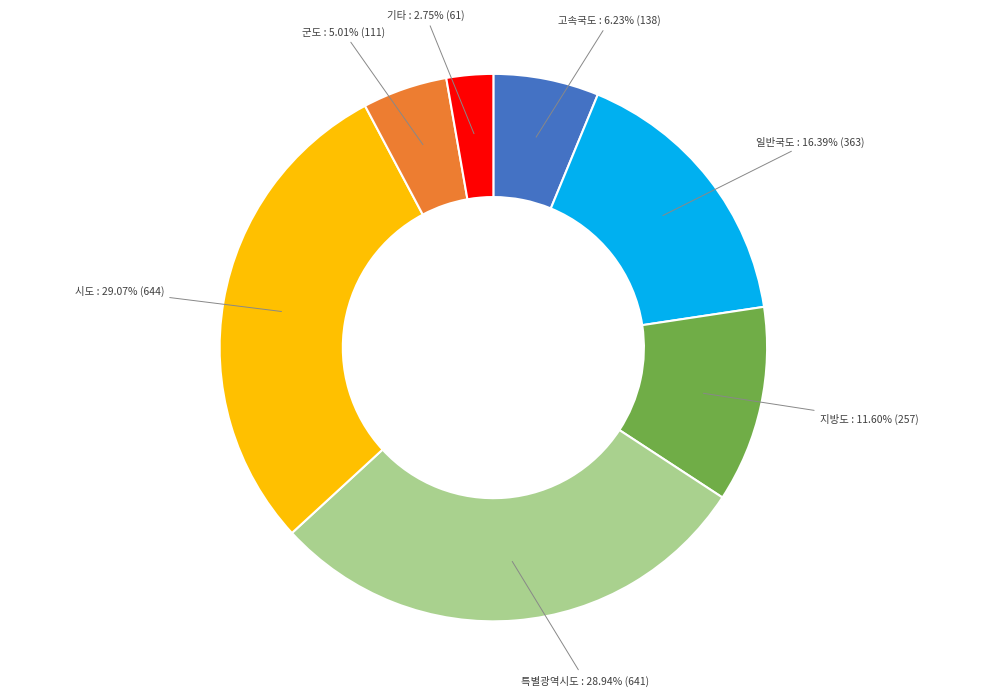

Does 군도 account for over 50% of the chart?

No